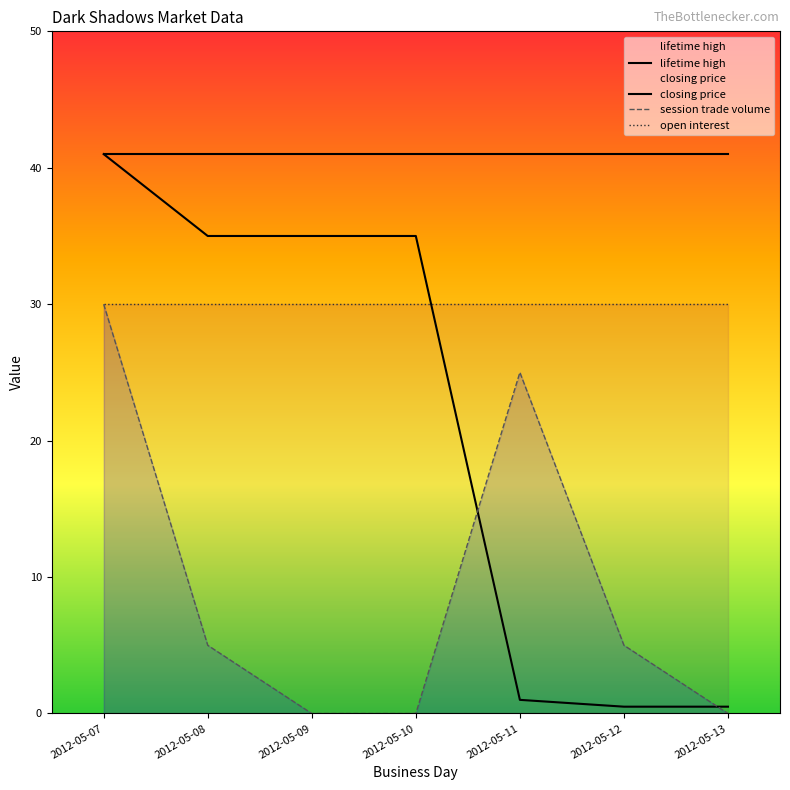

What is the value of the closing price point at the 6th from the left?

0.5